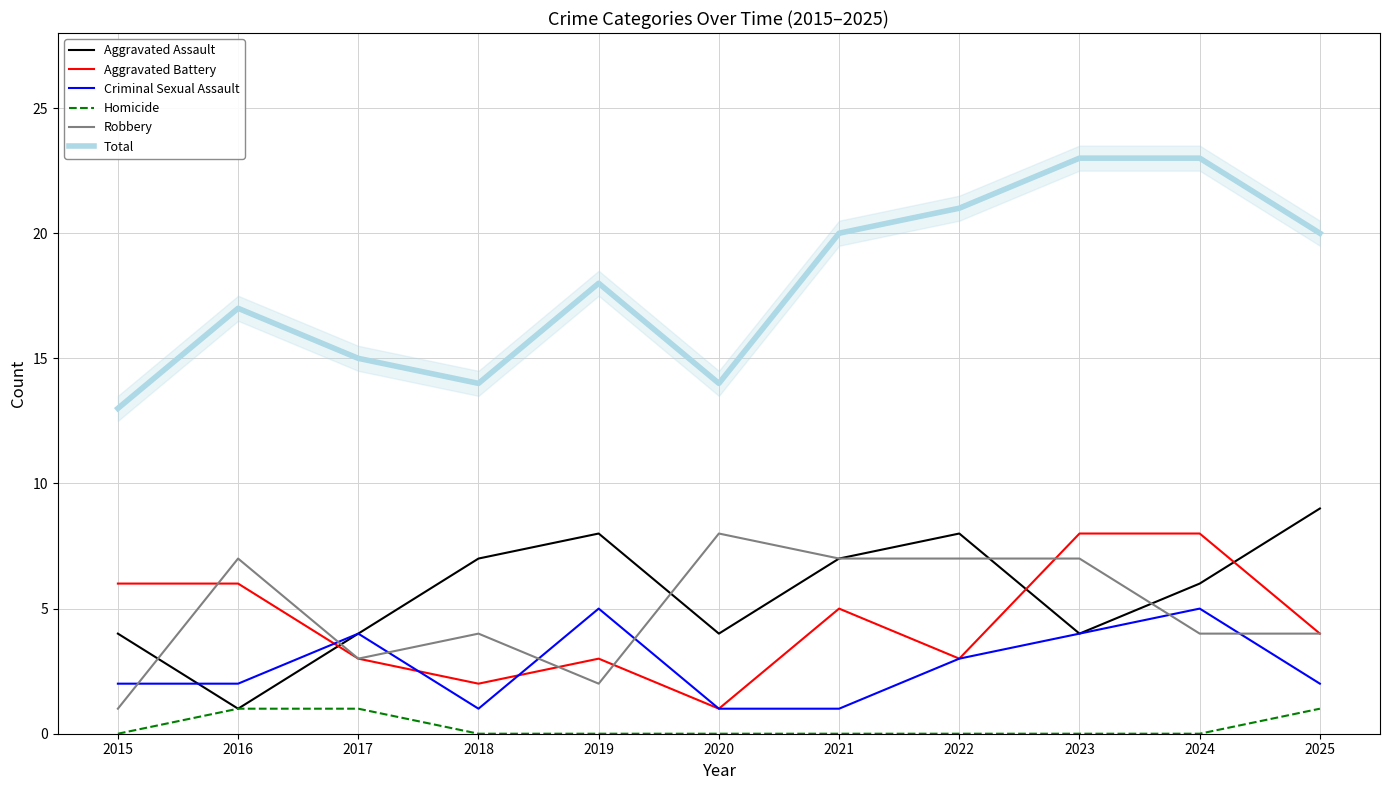

True or false: Total and Criminal Sexual Assault cross at least once.

False